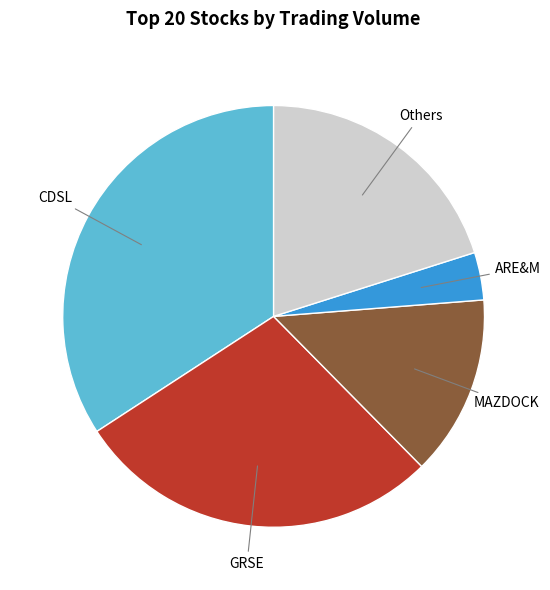

Is there any slice that represents more than half of the pie?

No